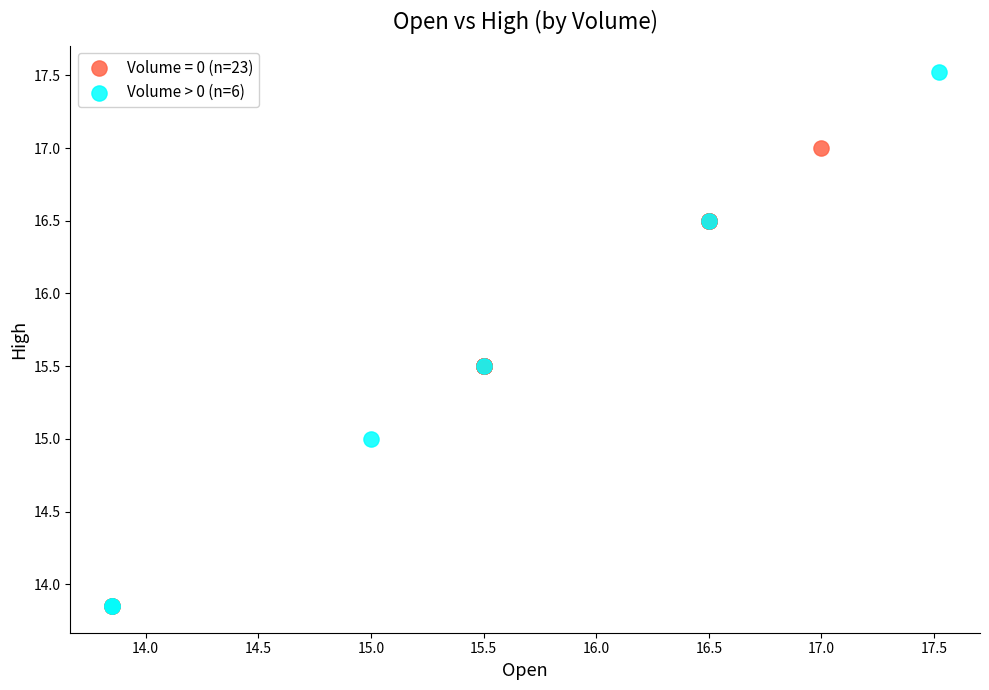

Which series has the largest Y range (max minus min)?

Volume > 0 (n=6)